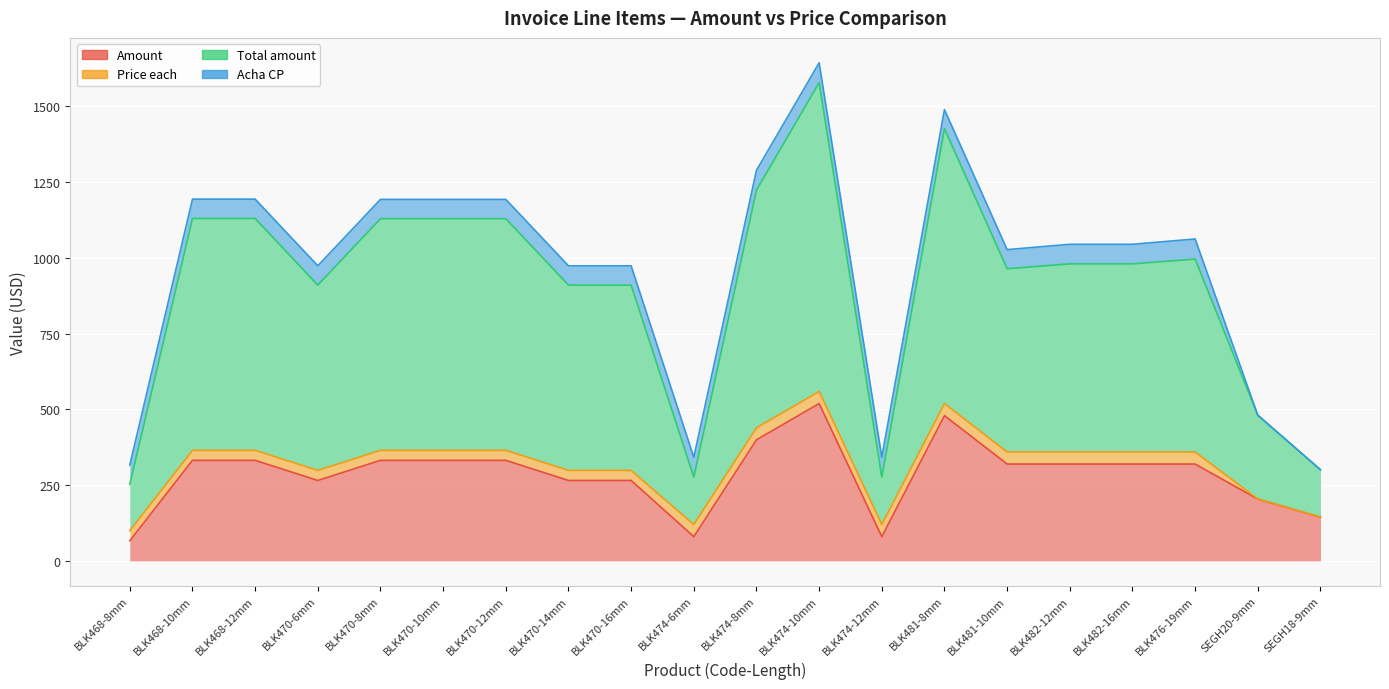

Which series has the largest total across all categories?

Total amount